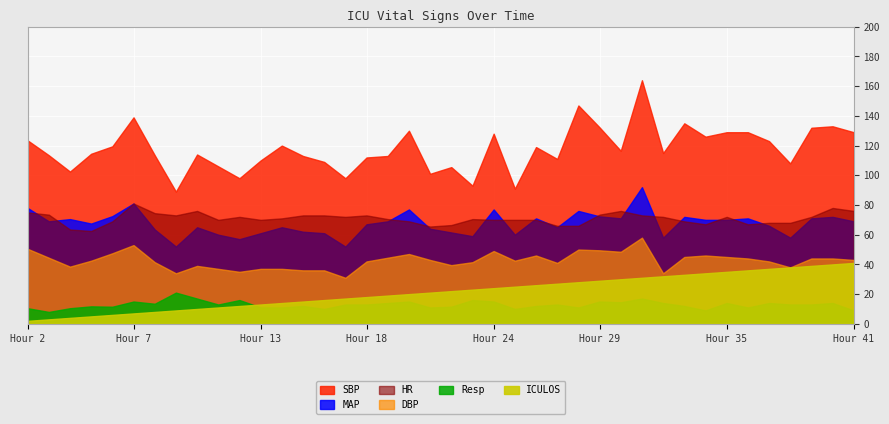

Reading right to left, transcribe all the data shown in this chart.

HR: 76.0	78.0	72.0	68.0	68.0	67.0	72.0	67.0	69.0	72.0	73.0	76.0	73.5	66.0	66.0	70.0	70.0	70.0	70.5	66.5	65.5	69.0	70.5	73.0	72.0	73.0	73.0	71.0	70.0	72.0	70.0	76.0	73.0	74.5	81.0	69.0	62.5	63.5	73.5	75.0
SBP: 129.0	133.0	132.0	108.0	123.0	129.0	129.0	126.0	135.0	115.0	164.0	116.5	132.2	147.0	111.0	119.0	91.0	128.0	93.0	105.5	101.0	130.0	113.0	112.0	98.0	109.0	113.0	120.0	110.0	98.0	106.0	114.0	89.0	113.5	139.0	119.5	114.5	102.5	113.5	123.5
MAP: 69.0	72.0	71.0	58.0	66.0	71.0	70.0	70.0	72.0	58.0	92.0	71.0	72.3	76.0	65.0	71.0	60.0	77.0	59.0	61.5	64.0	77.0	69.0	67.0	52.0	61.0	62.0	65.0	61.0	57.0	60.0	65.0	52.0	63.5	81.0	72.5	67.5	70.5	69.0	78.0
DBP: 43.0	44.0	44.0	38.0	42.0	44.0	45.0	46.0	45.0	34.0	58.0	48.5	49.5	50.0	41.0	46.0	42.5	49.0	41.5	39.5	43.0	47.0	44.5	42.0	31.0	36.0	36.0	37.0	37.0	35.0	37.0	39.0	34.0	41.5	53.0	47.5	42.5	38.5	44.5	50.5
Resp: 9.0	14.0	13.0	13.0	14.0	11.0	14.0	9.0	12.0	14.0	17.0	14.5	15.0	11.0	13.0	12.0	10.0	15.0	16.0	11.5	11.0	15.0	14.0	13.0	13.0	10.0	12.0	11.0	11.0	16.0	13.0	17.0	21.0	13.5	15.0	11.5	11.8	10.5	8.0	10.5
ICULOS: 41.0	40.0	39.0	38.0	37.0	36.0	35.0	34.0	33.0	32.0	31.0	30.0	29.0	28.0	27.0	26.0	25.0	24.0	23.0	22.0	21.0	20.0	19.0	18.0	17.0	16.0	15.0	14.0	13.0	12.0	11.0	10.0	9.0	8.0	7.0	6.0	5.0	4.0	3.0	2.0